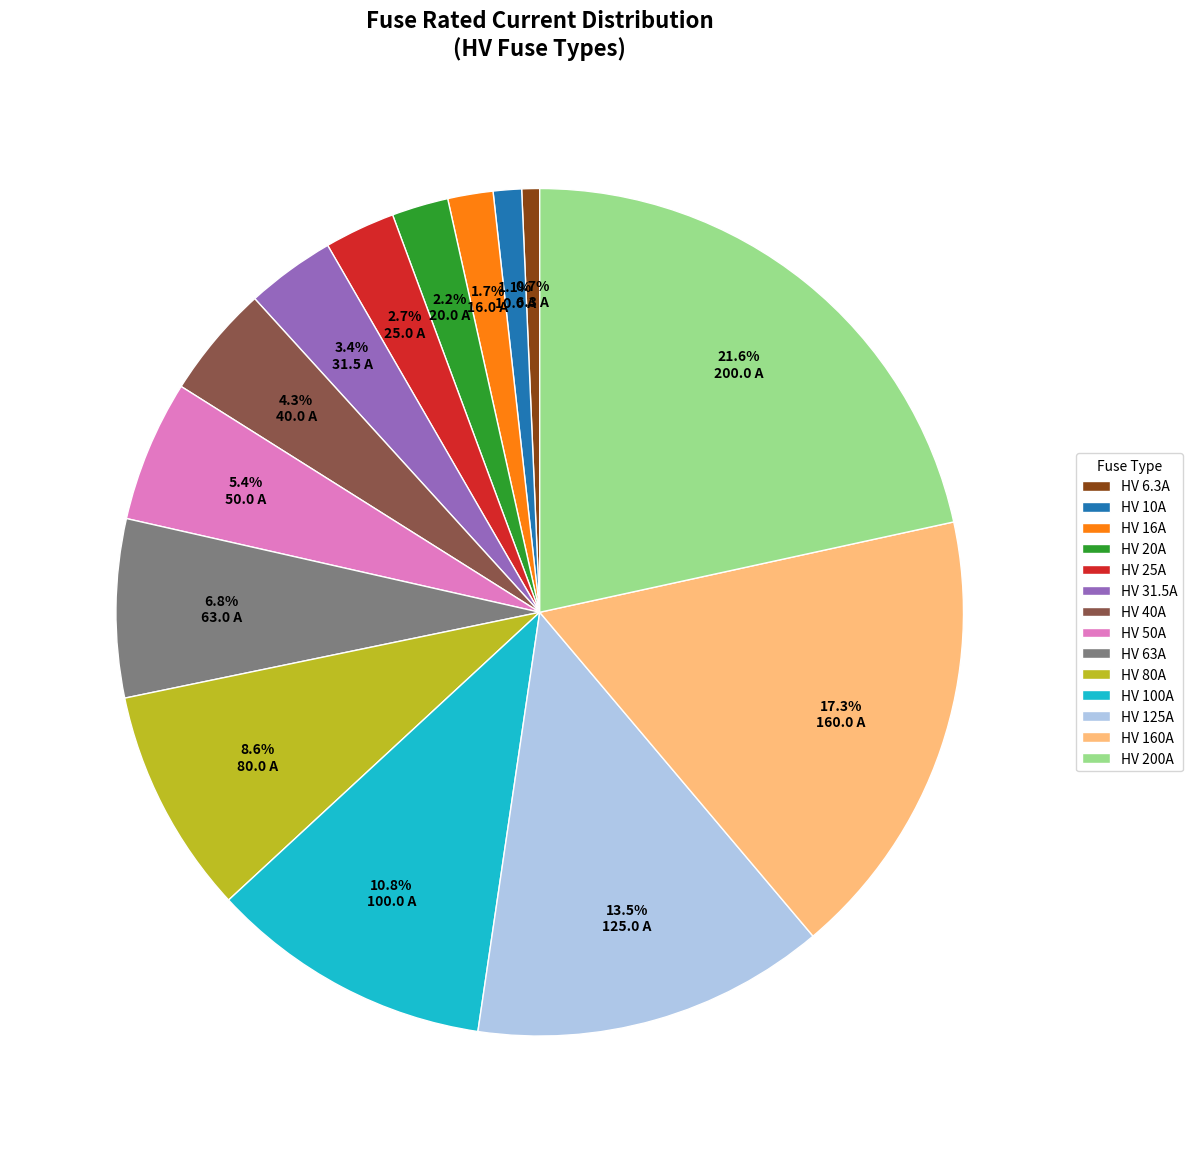

True or false: HV 80A accounts for 9% of the total.

True